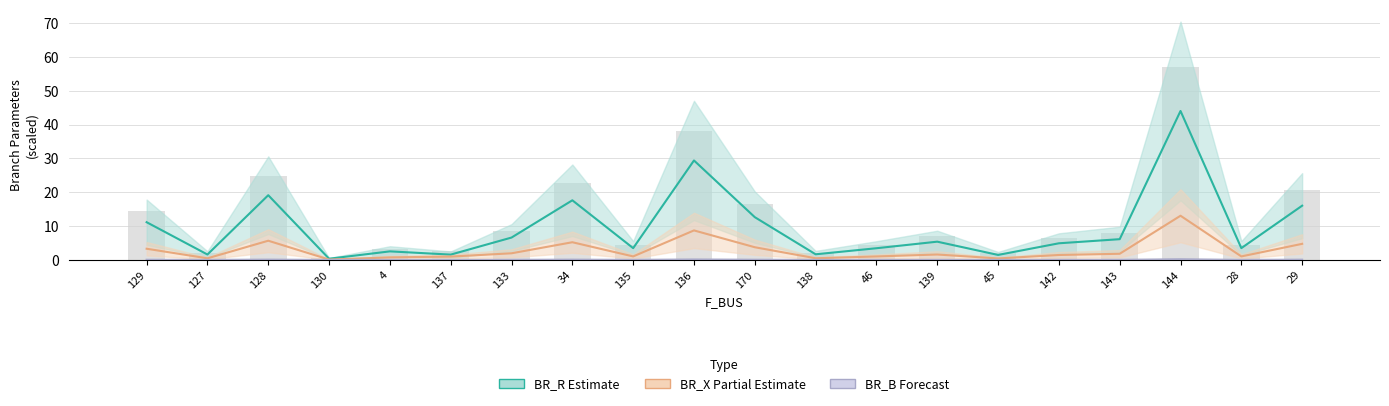

What is the label of the 17th bar from the right?

130